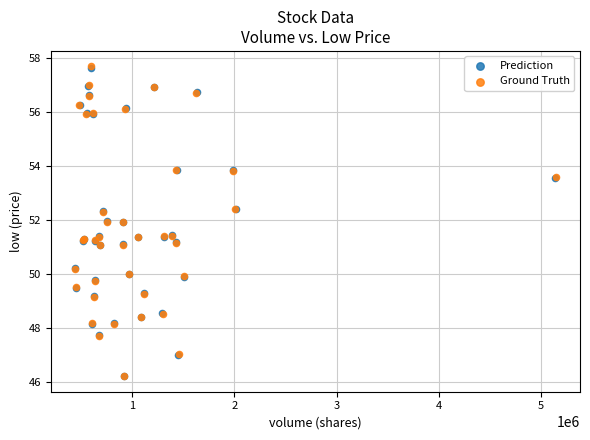

Which series has the widest spread of Y values?

Ground Truth